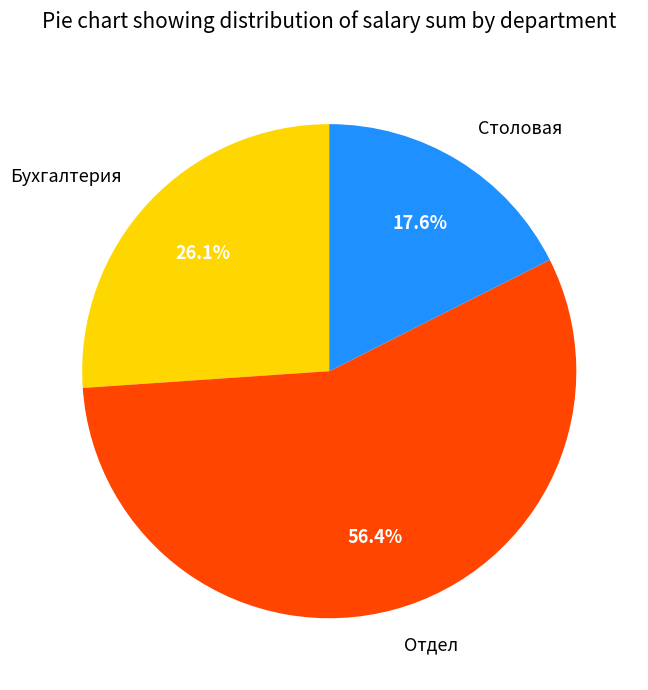

What percentage is the Столовая slice, to the nearest percent?

18%